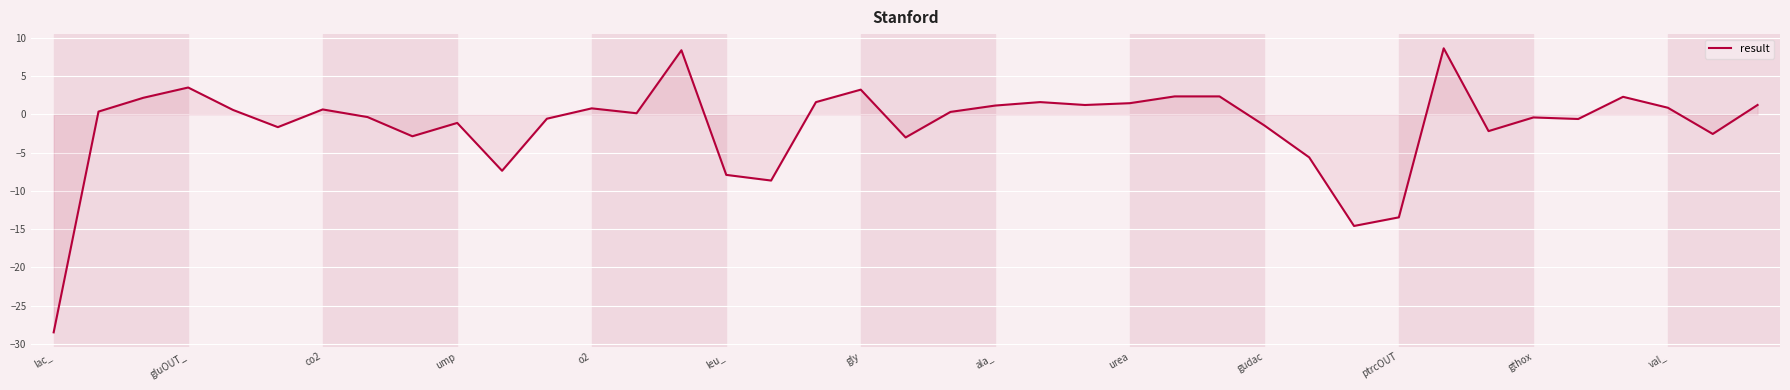

What is the difference between the maximum and minimum values?

37.1